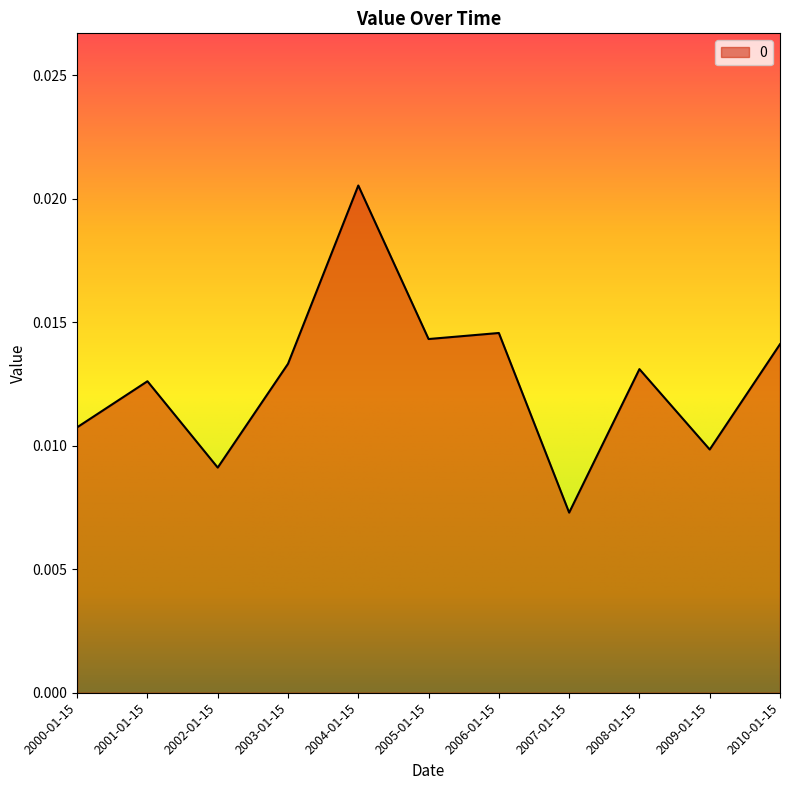

At which category does the chart reach its minimum across all series?

2007-01-15